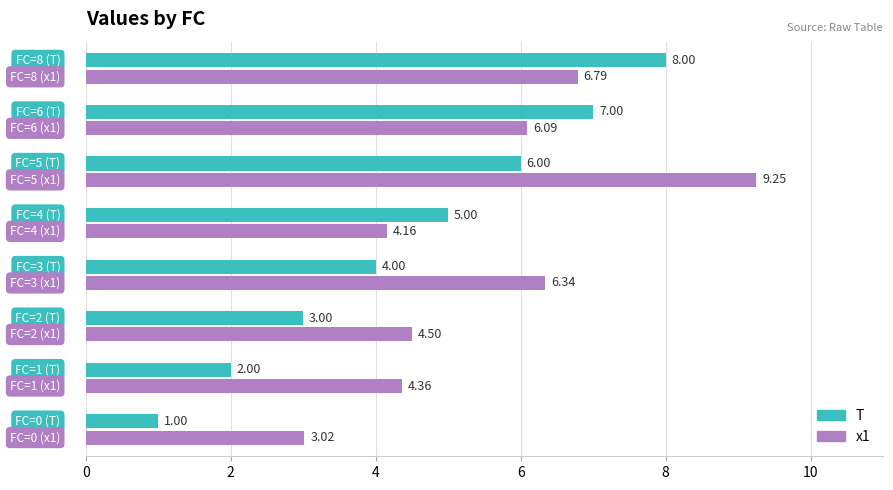

Which series has the widest spread of values?

T